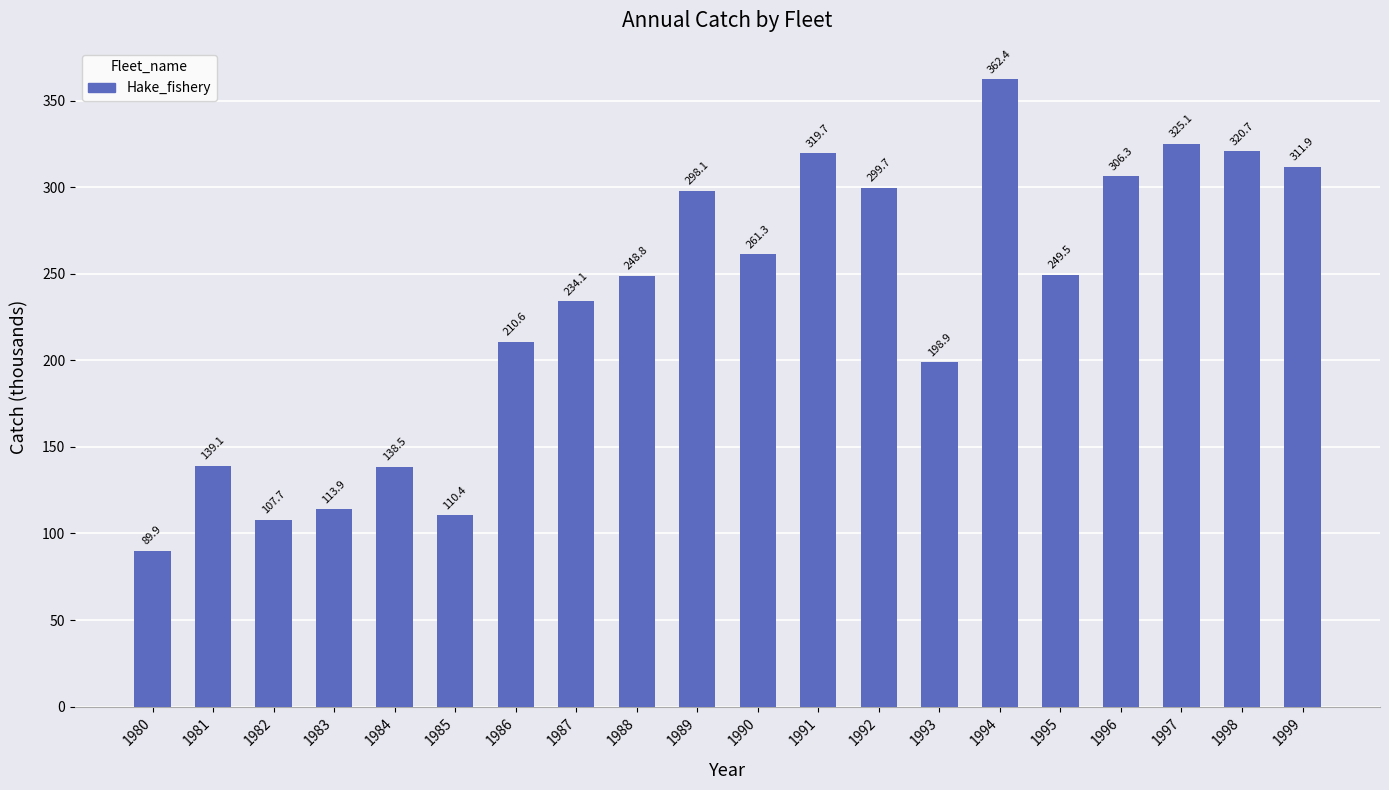

What is the difference between the values at 1989 and 1991?

21.6